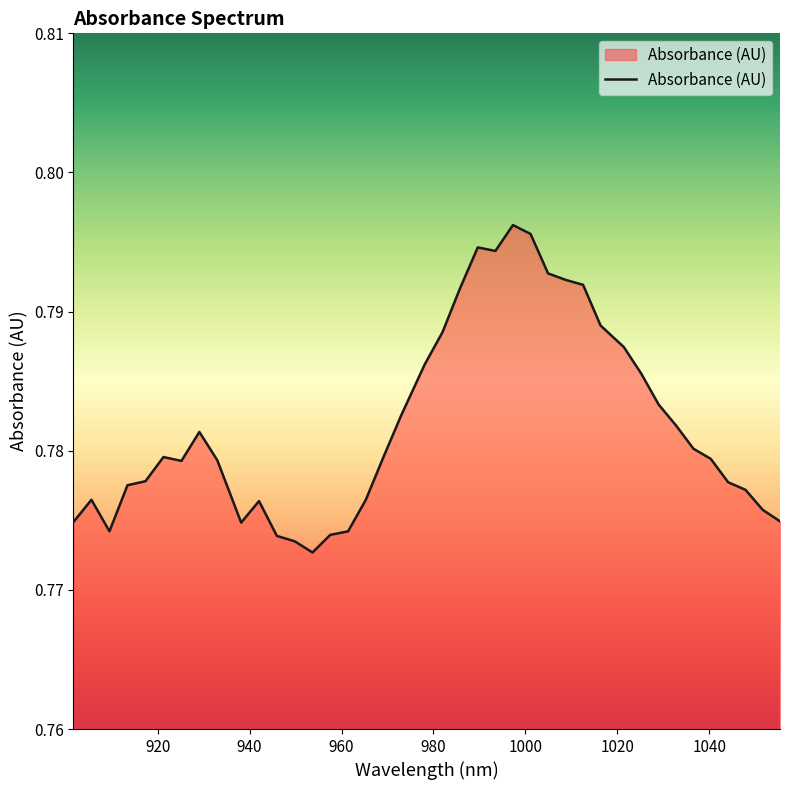

How many categories are shown in the chart?

40